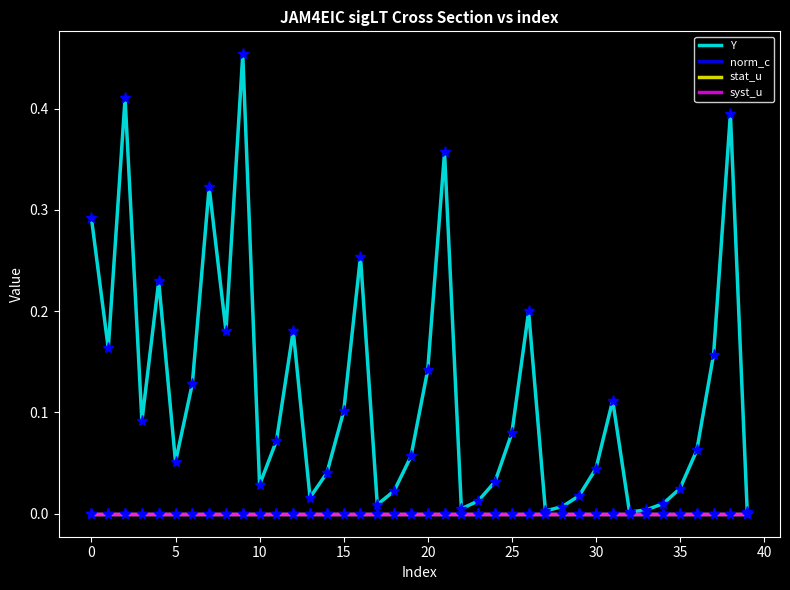

Which series has the largest total across all categories?

Y